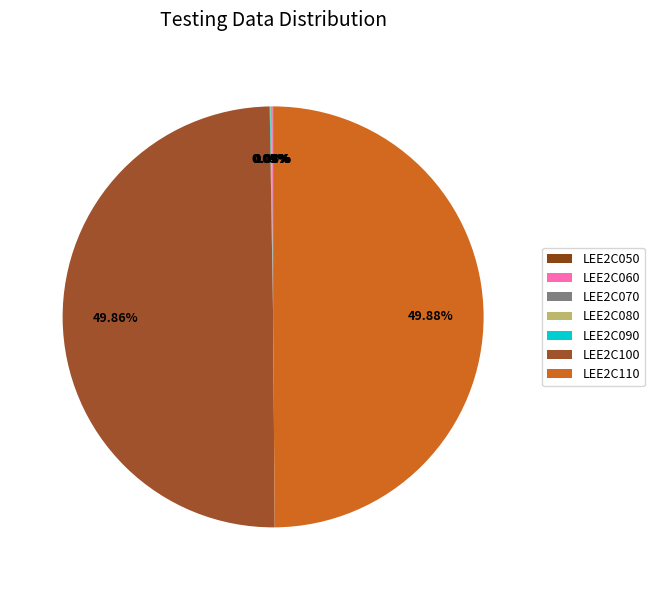

Is there any slice that represents more than half of the pie?

No